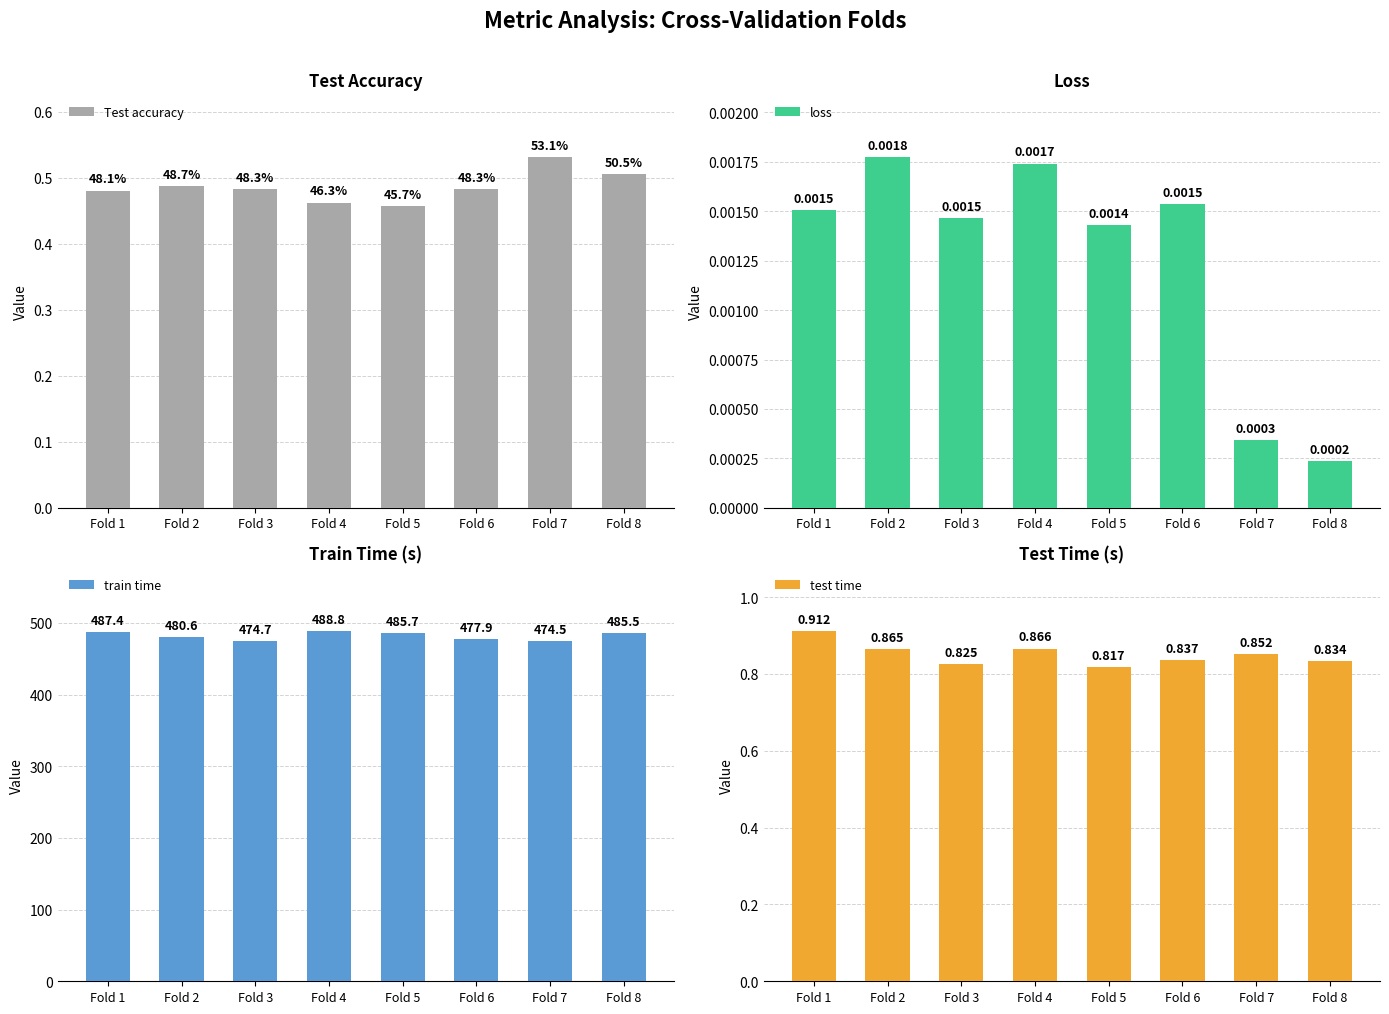

At Fold 2, list the series in order from largest to smallest.

train time, test time, Test accuracy, loss